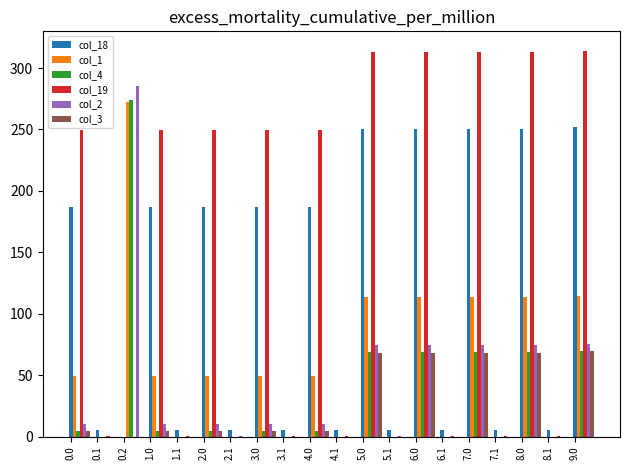

Which series has the largest total across all categories?

col_19